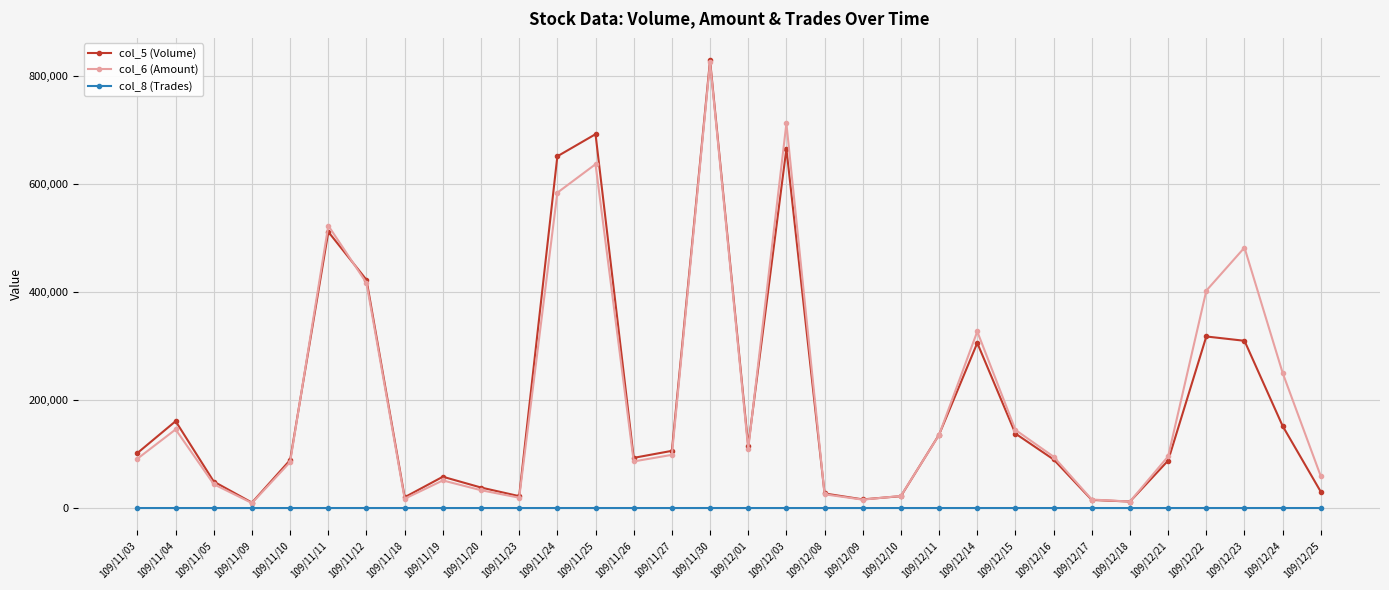

Where is the first local maximum for col_5 (Volume)?

109/11/04